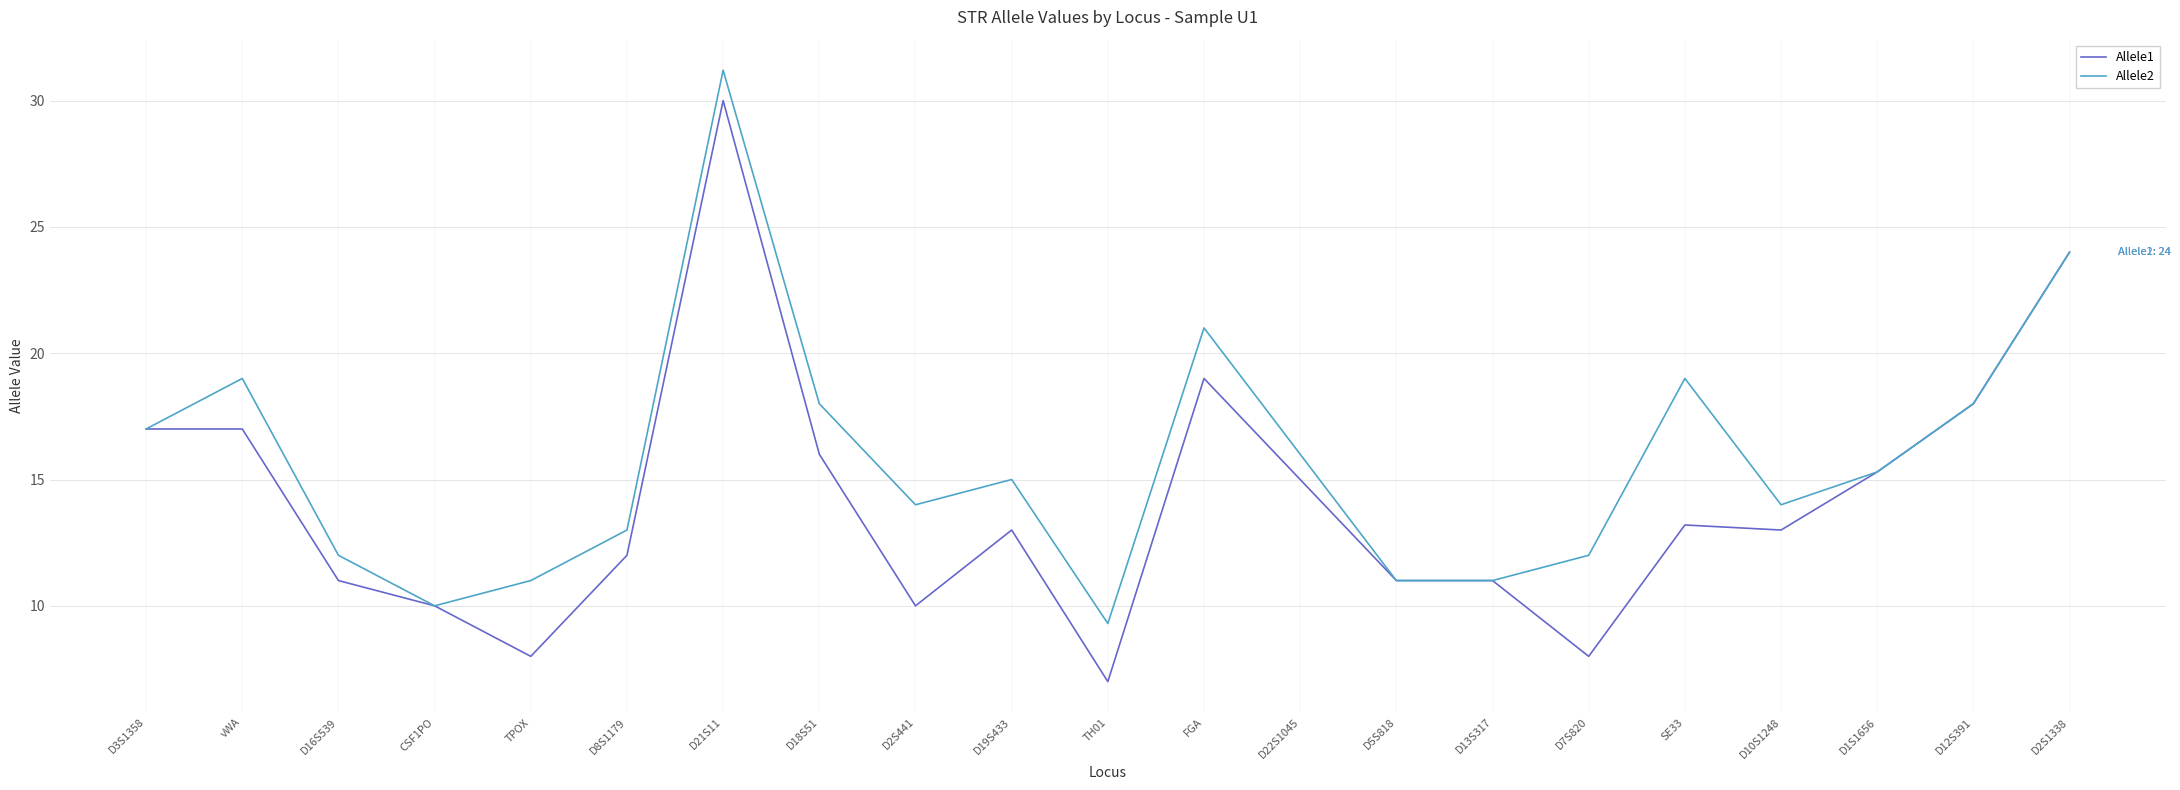

At which category does Allele2 reach its first local valley?

CSF1PO